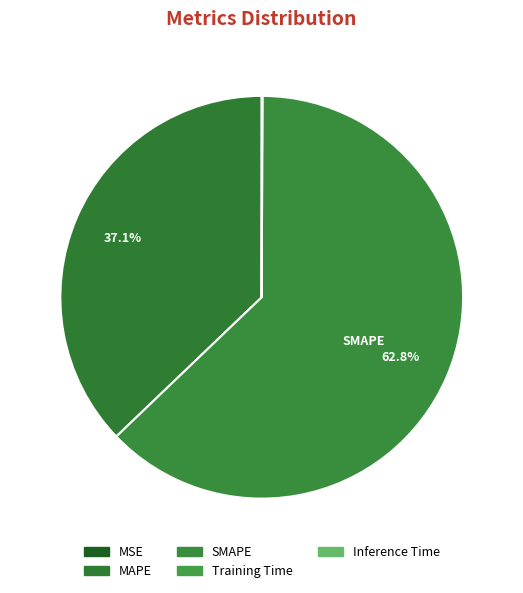

To the nearest percent, what percentage of the pie is SMAPE?

63%